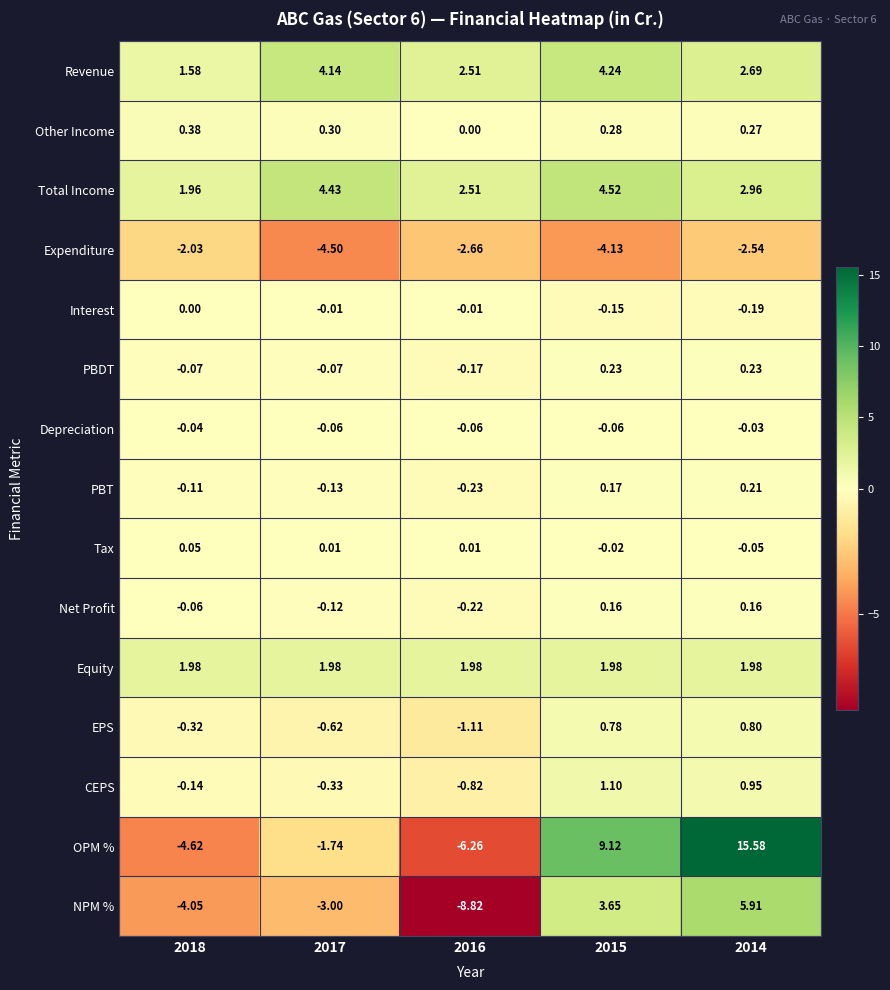

Which series has the largest range (max minus min)?

OPM %